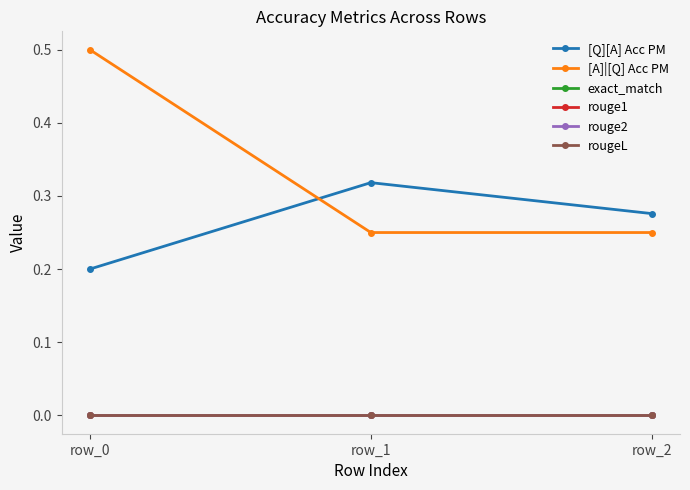

What is the total value across all series at row_0?

0.7